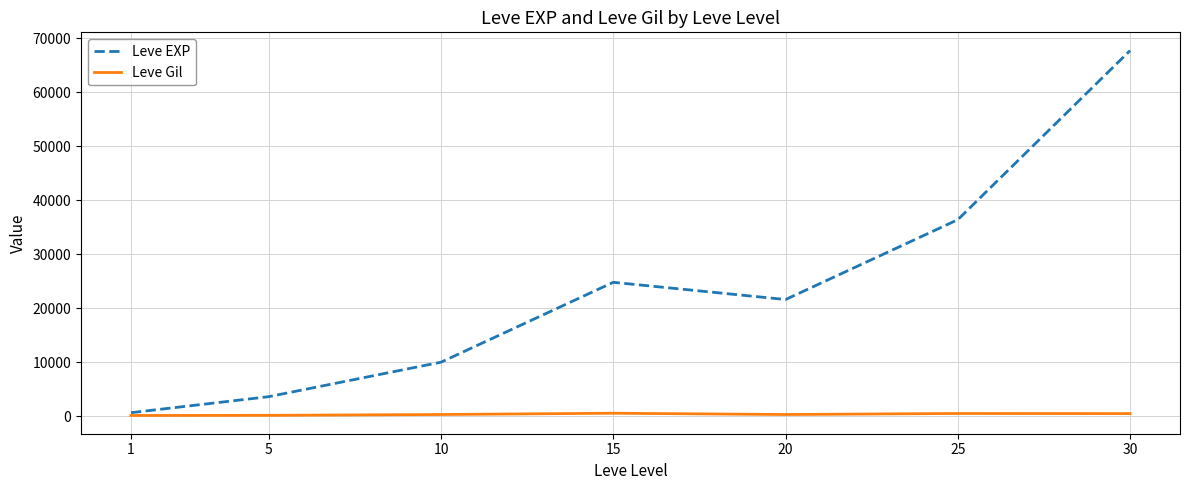

The value of Leve EXP at 15 is 24790. True or false?

True